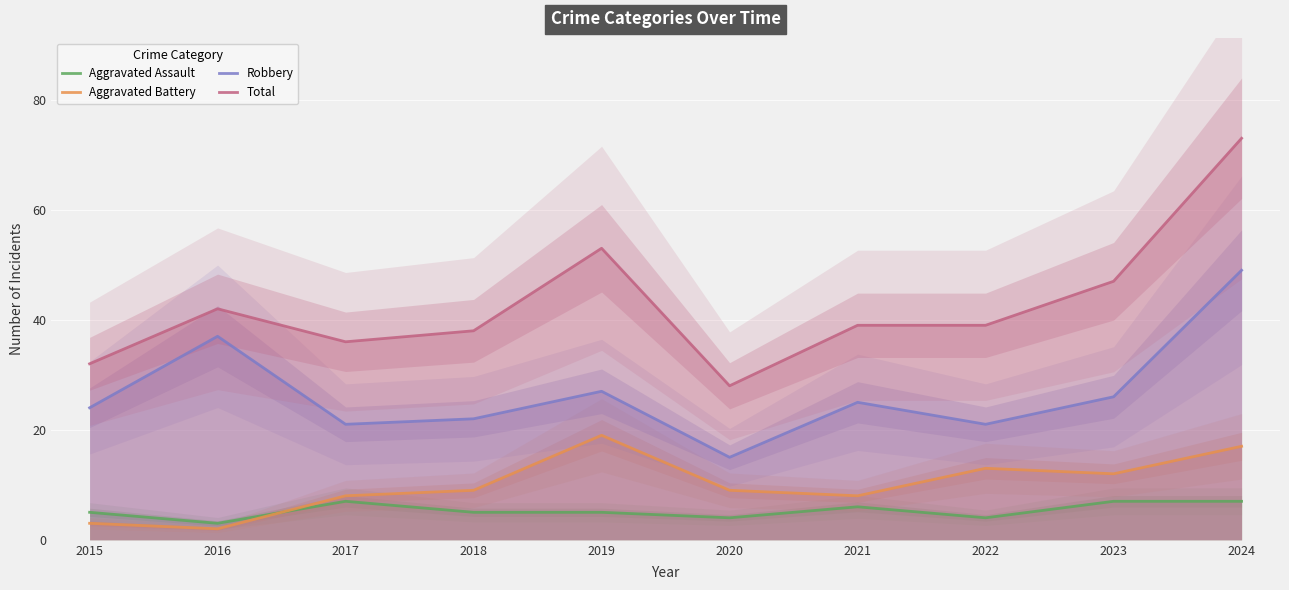

The Aggravated Assault series shows 3 at 2016. True or false?

True